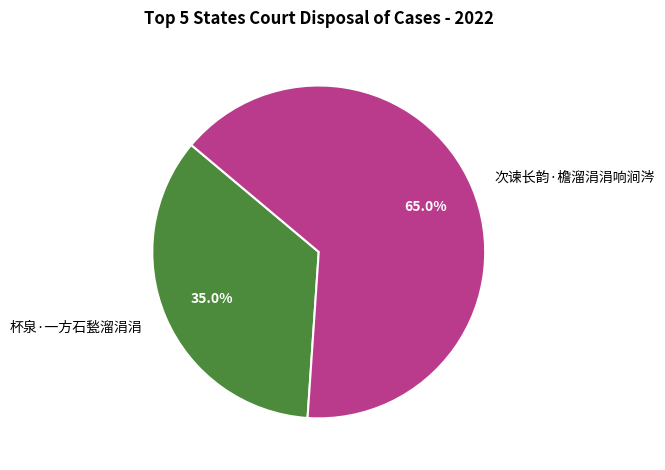

To the nearest percent, what portion does 次谏长韵·檐溜涓涓响涧涔 represent?

65%